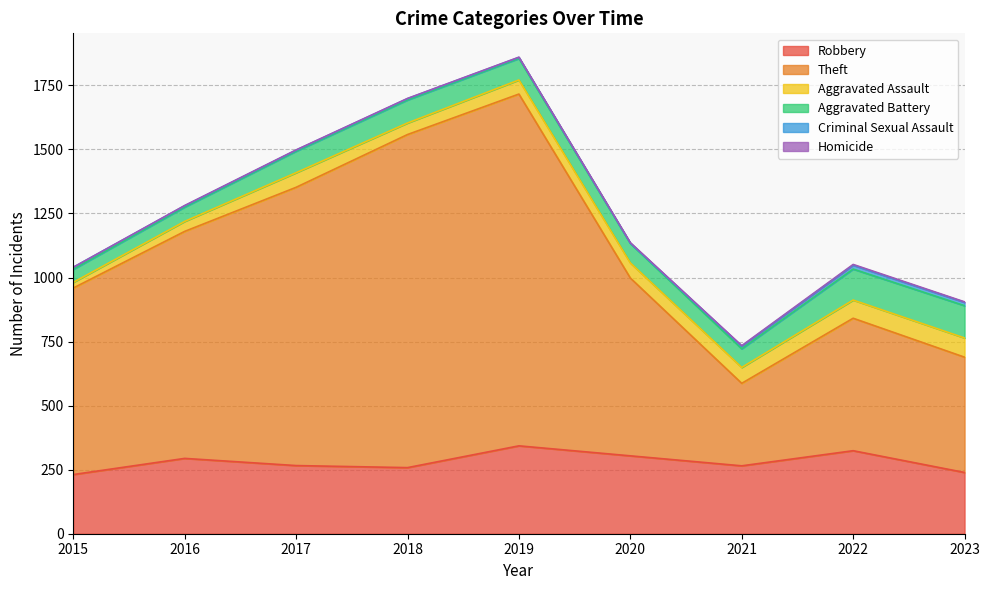

What is the difference between the maximum and second lowest values in the Homicide series?

2